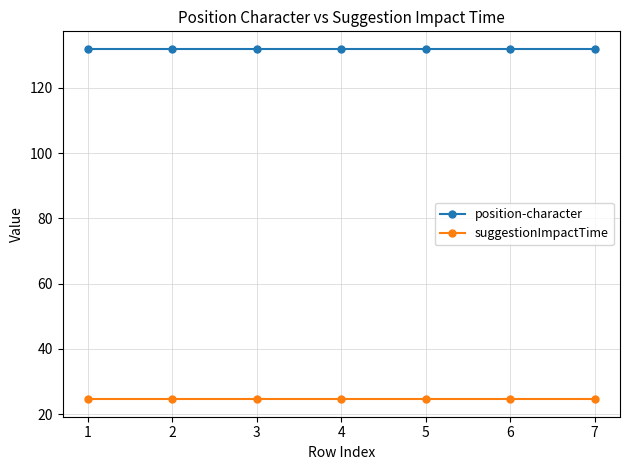

True or false: position-character and suggestionImpactTime cross at least once.

False